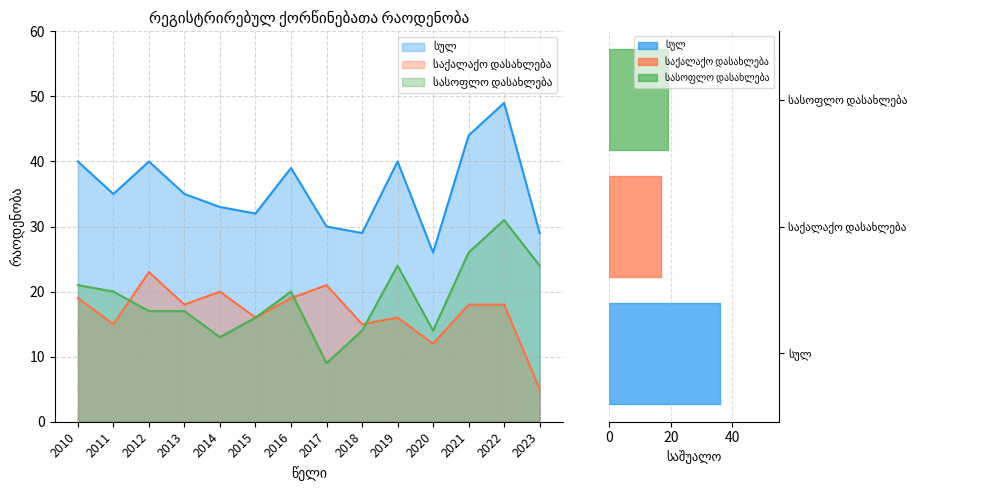

How many lines are shown in the chart?

3